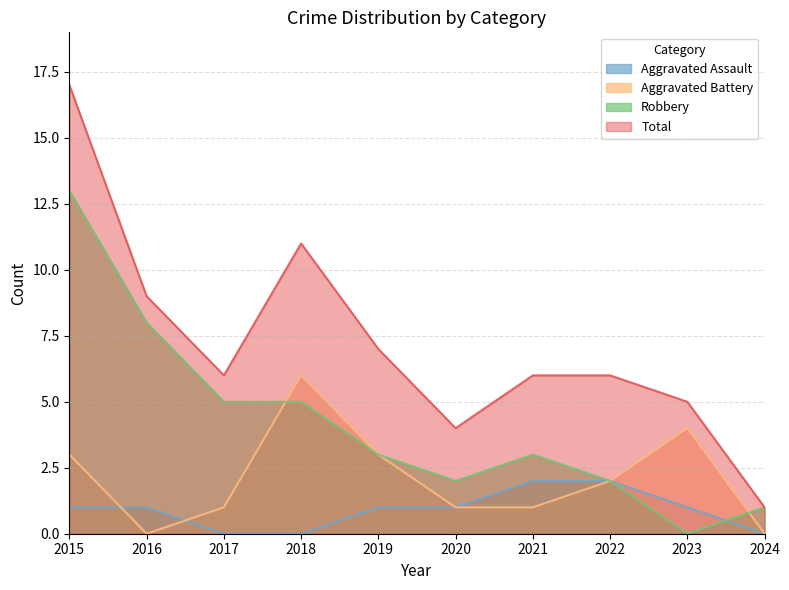

What is the difference between the maximum and minimum values in the Aggravated Assault series?

2